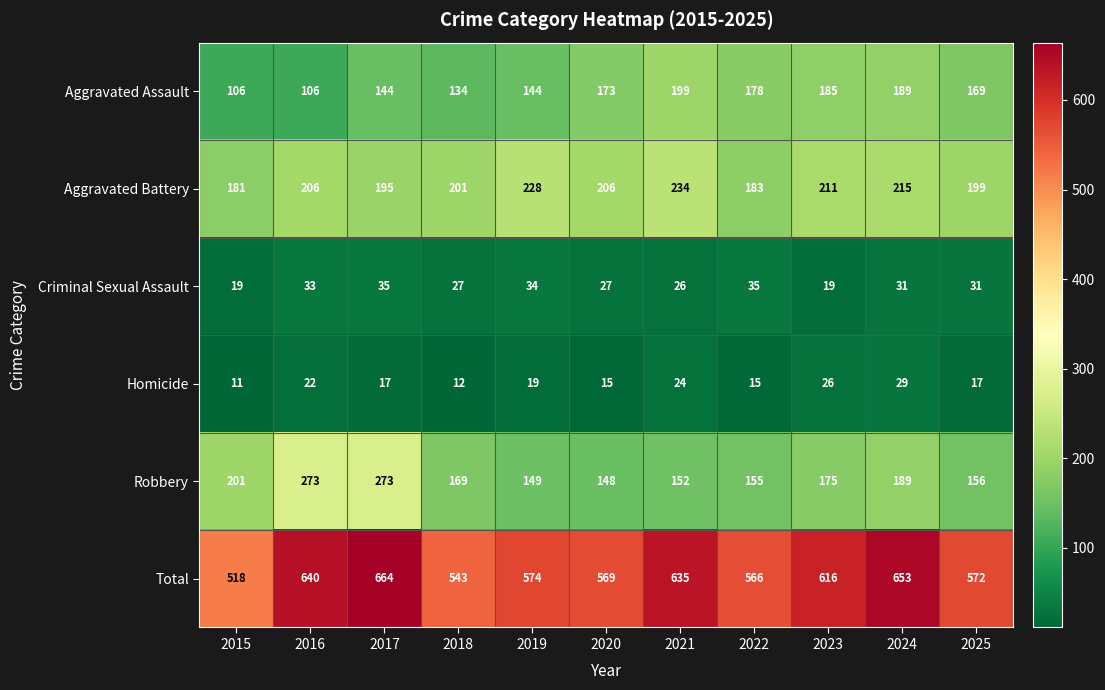

Which label corresponds to the largest value in the chart?

2017